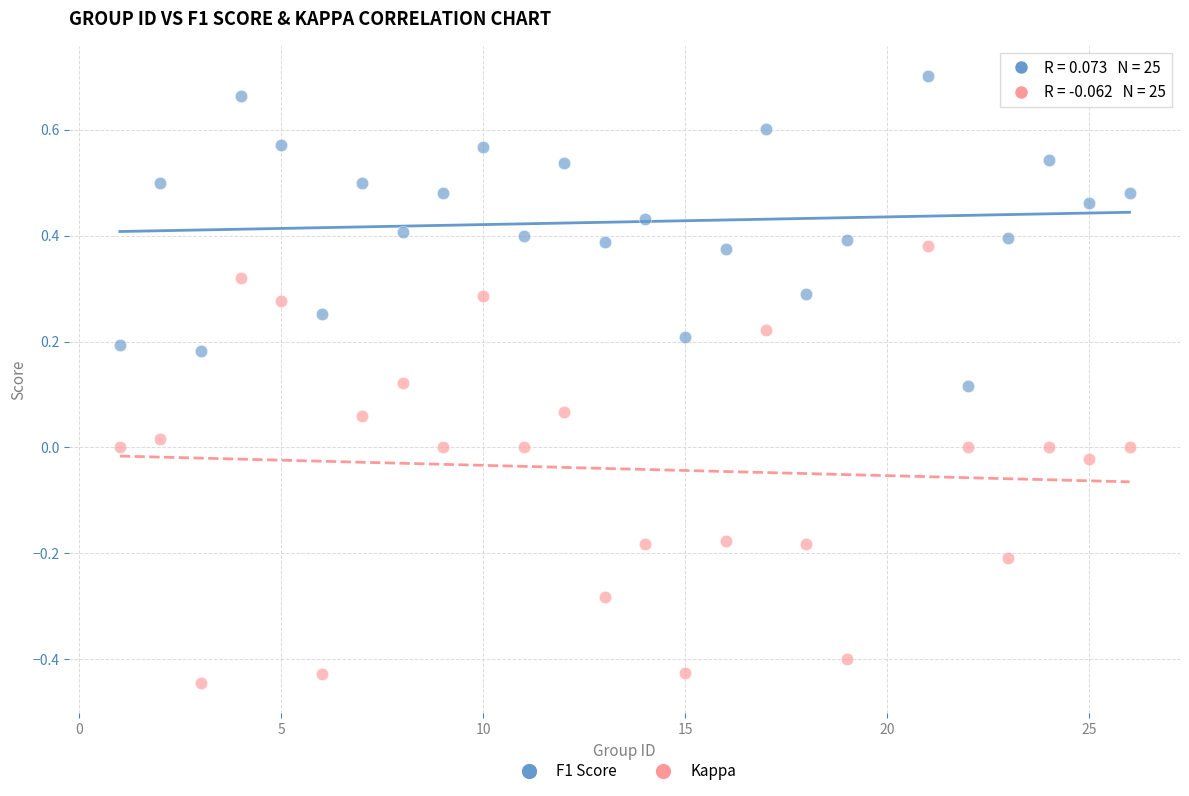

Which series has the largest Y range (max minus min)?

Kappa